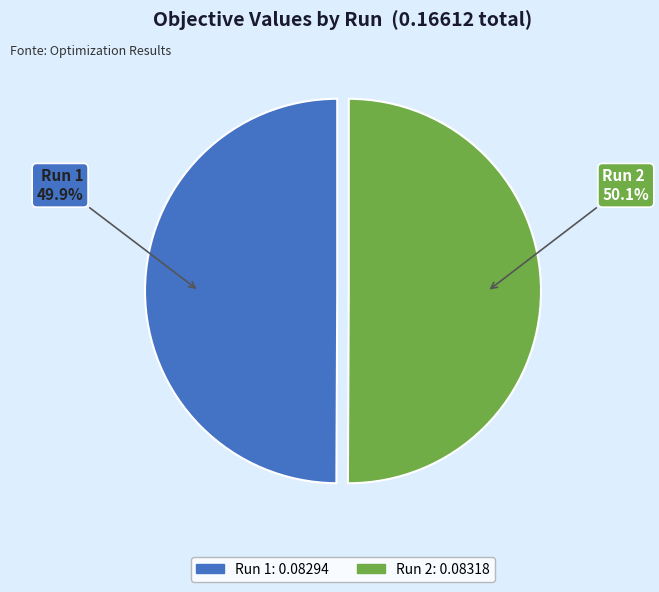

Is there any slice that represents more than half of the pie?

Yes